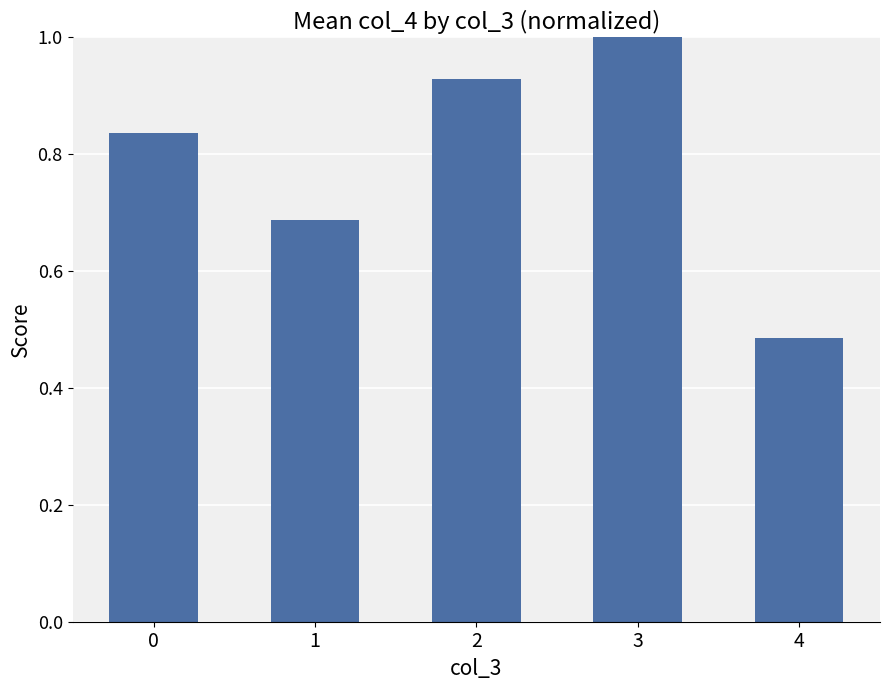

Does the chart contain any negative values?

No